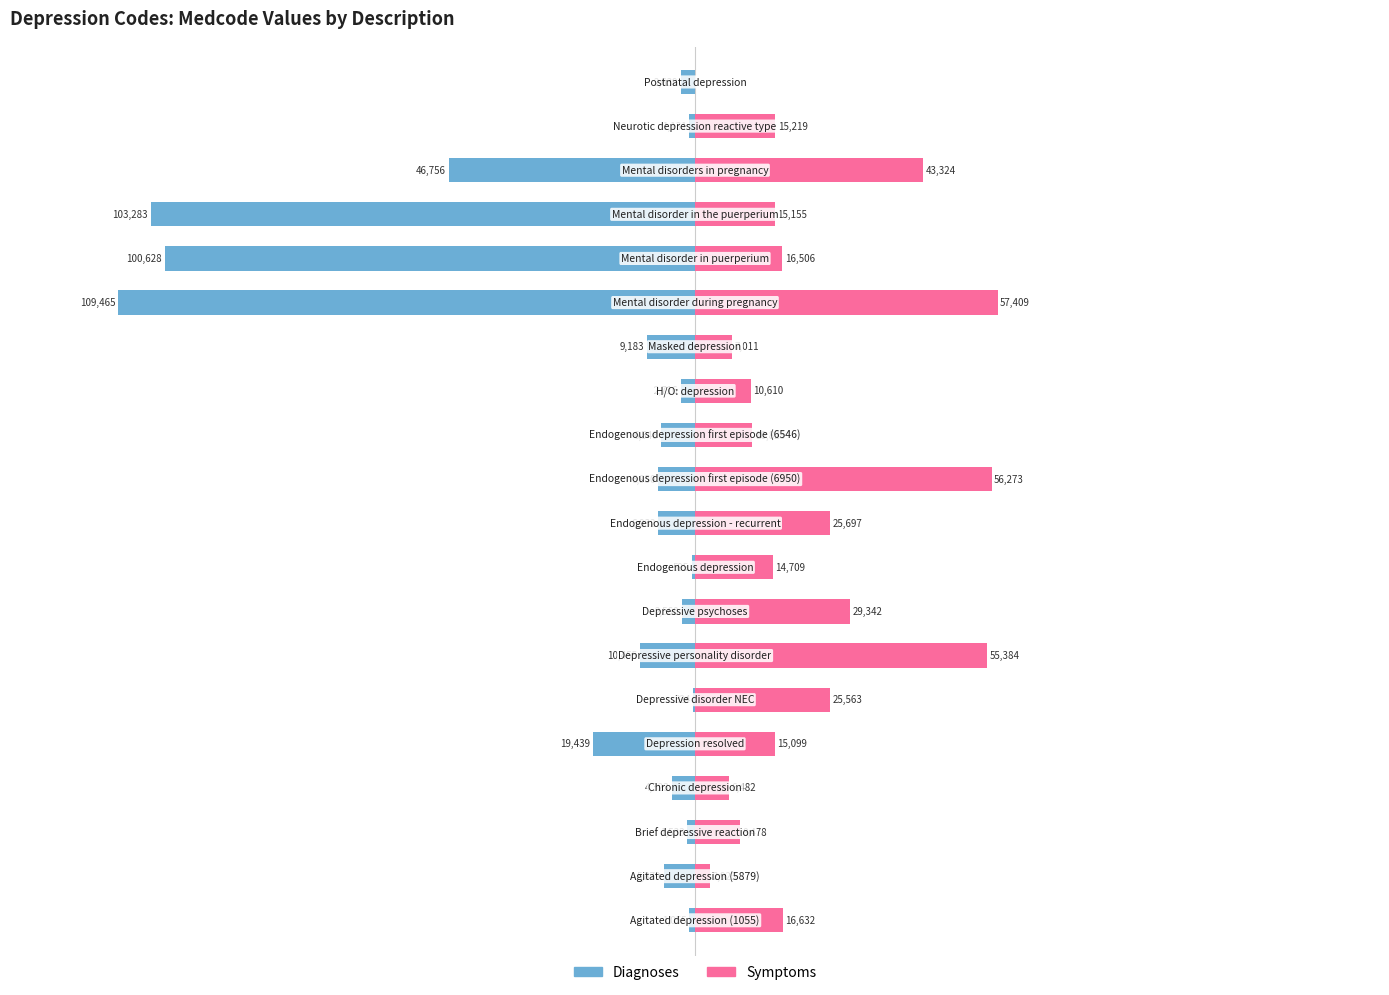

Is it true that Symptoms equals 4419 at −150000?

False